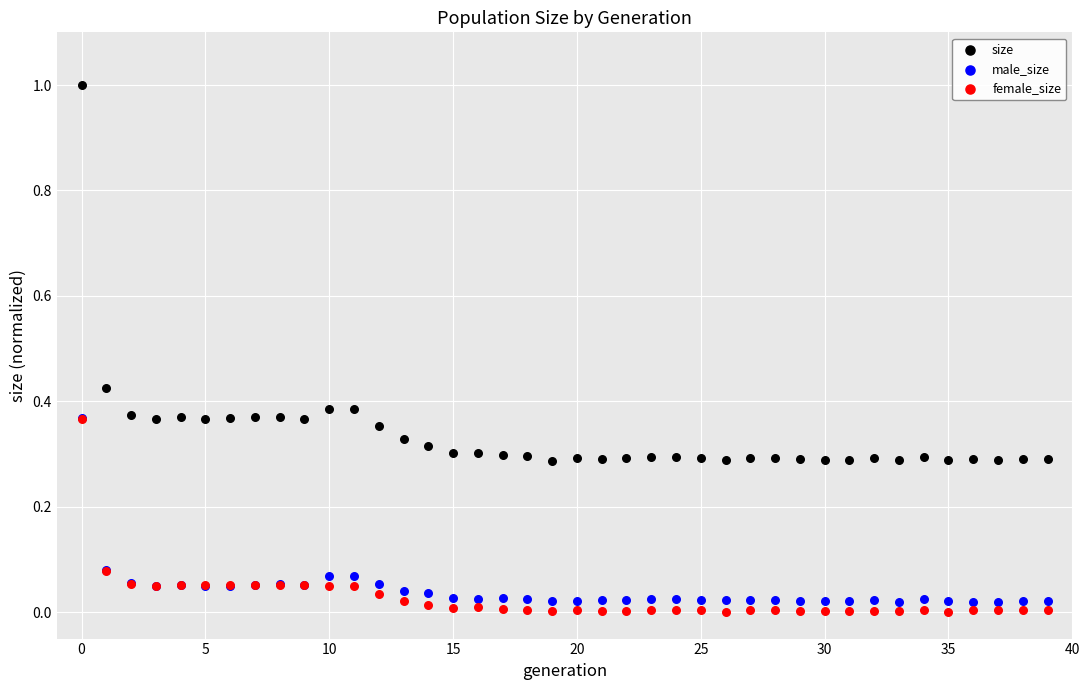

What are all the series names shown in the legend?

size, male_size, female_size